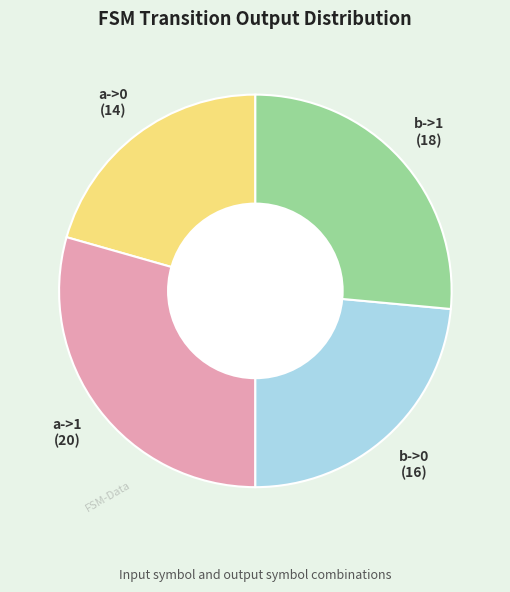

How many slices are in this pie chart?

4